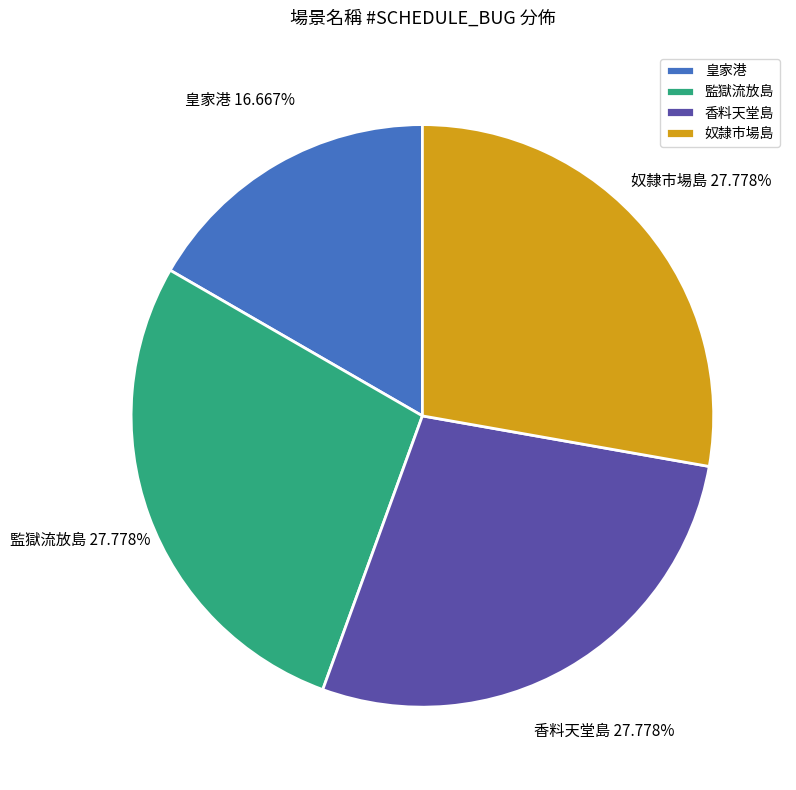

Which has a higher value, 奴隸市場島 or 皇家港?

奴隸市場島